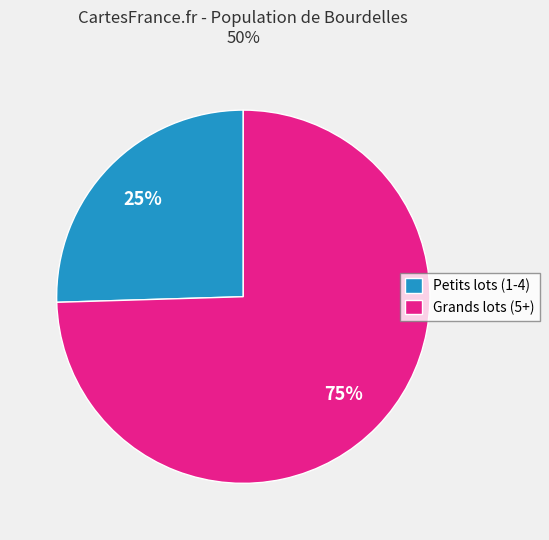

To the nearest percent, what is the average slice percentage?

50%